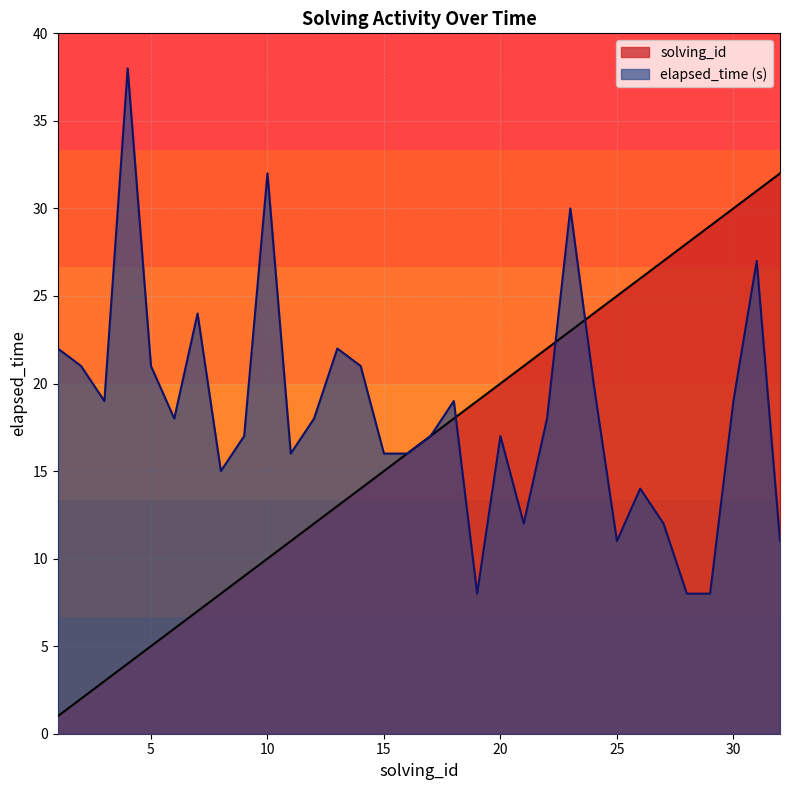

List the labels in order of solving_id value, smallest first.

1, 2, 3, 4, 5, 6, 7, 8, 9, 10, 11, 12, 13, 14, 15, 16, 17, 18, 19, 20, 21, 22, 23, 24, 25, 26, 27, 28, 29, 30, 31, 32